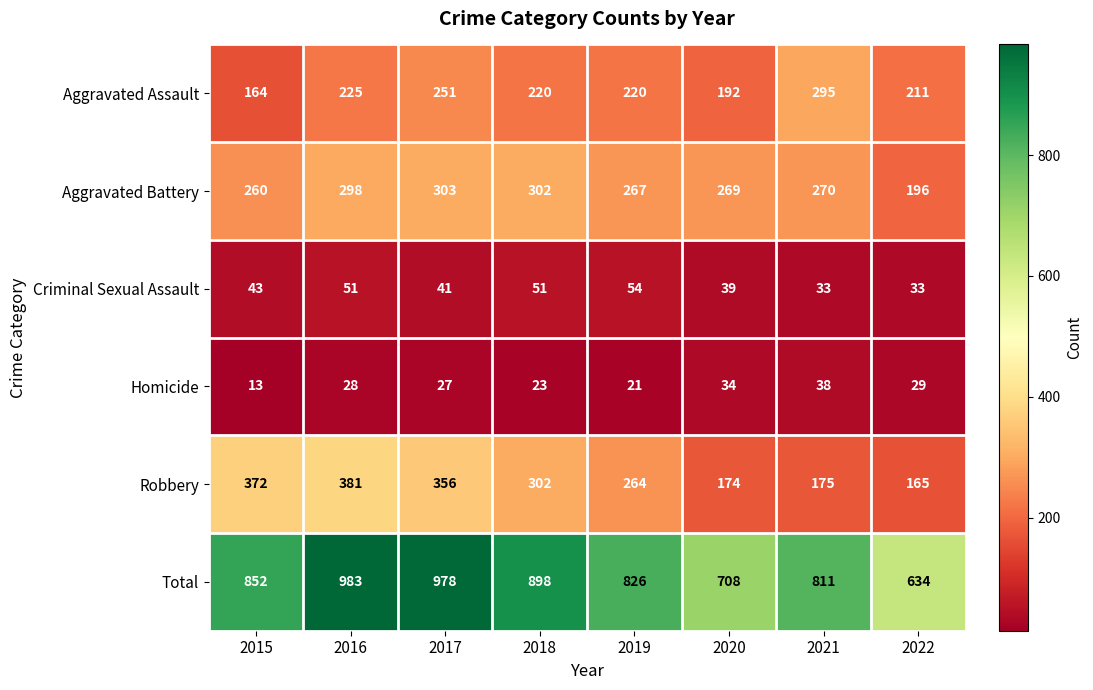

Is it true that Robbery equals 356 at 2017?

True